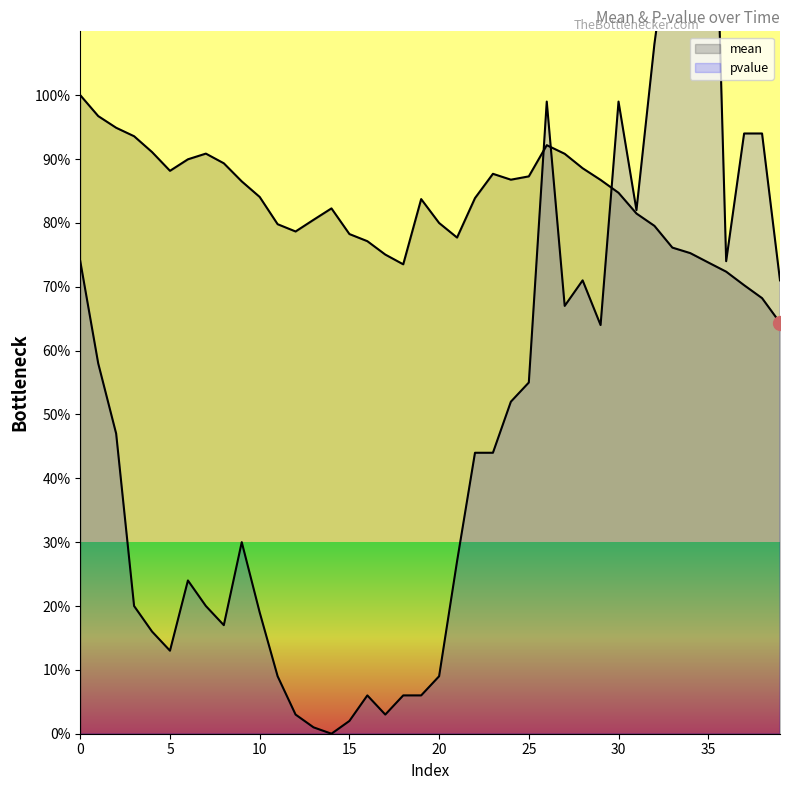

Does the chart have visible grid lines?

No